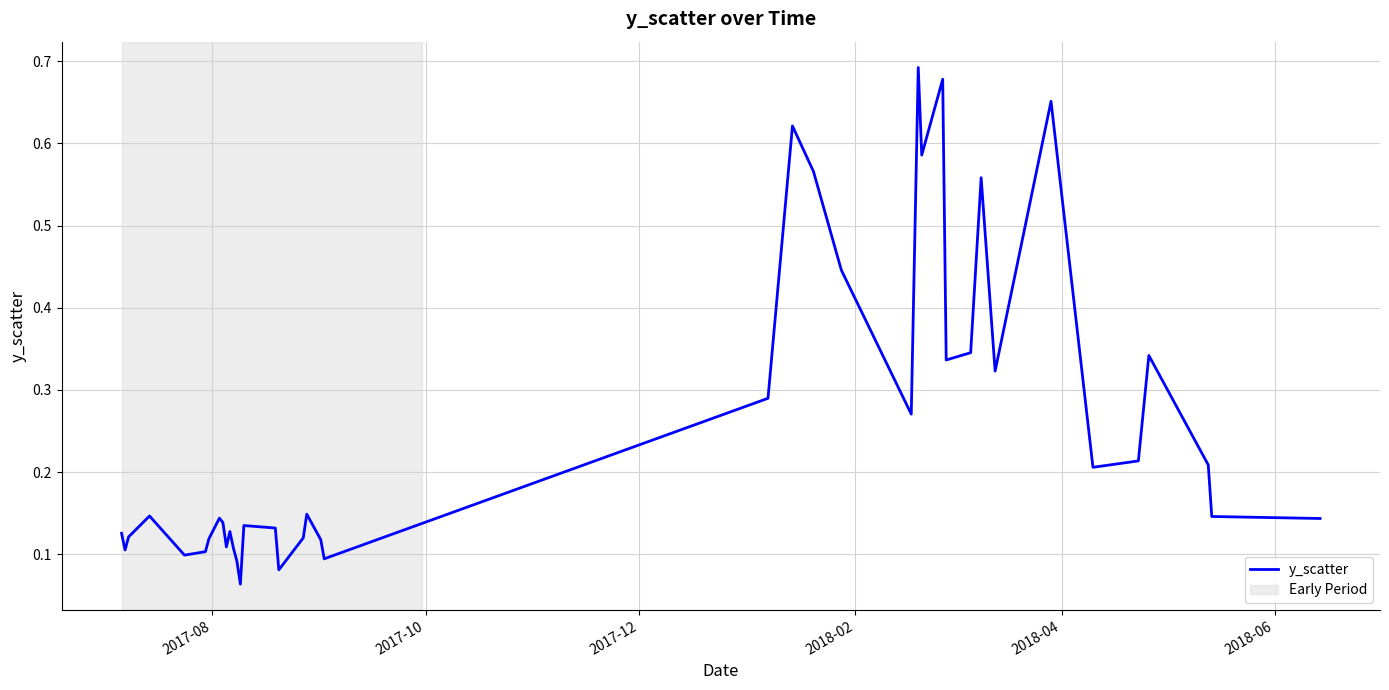

True or false: there are more than 0 points higher than both neighbors.

True